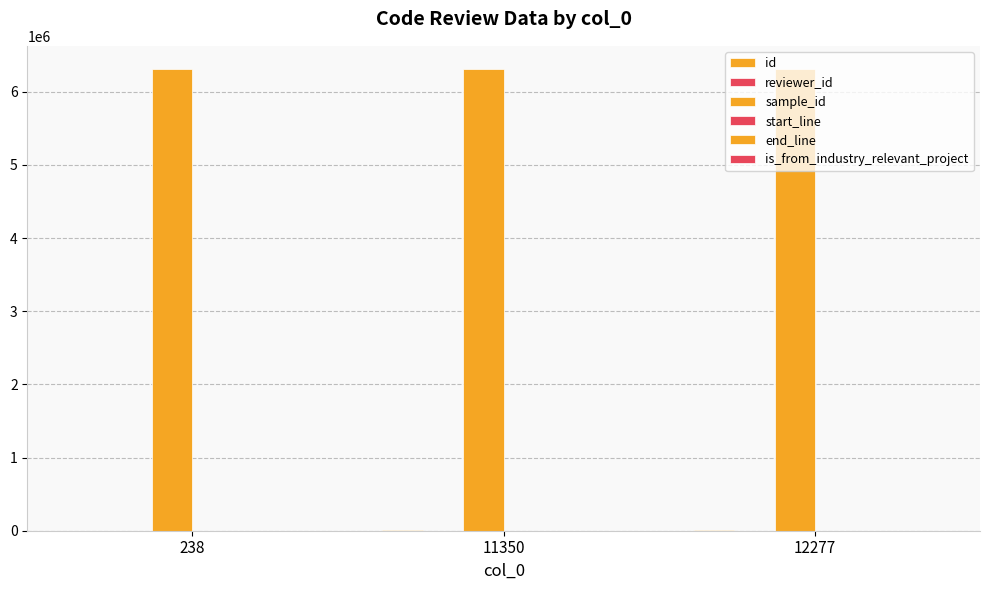

The id series shows 238 at 238. True or false?

False